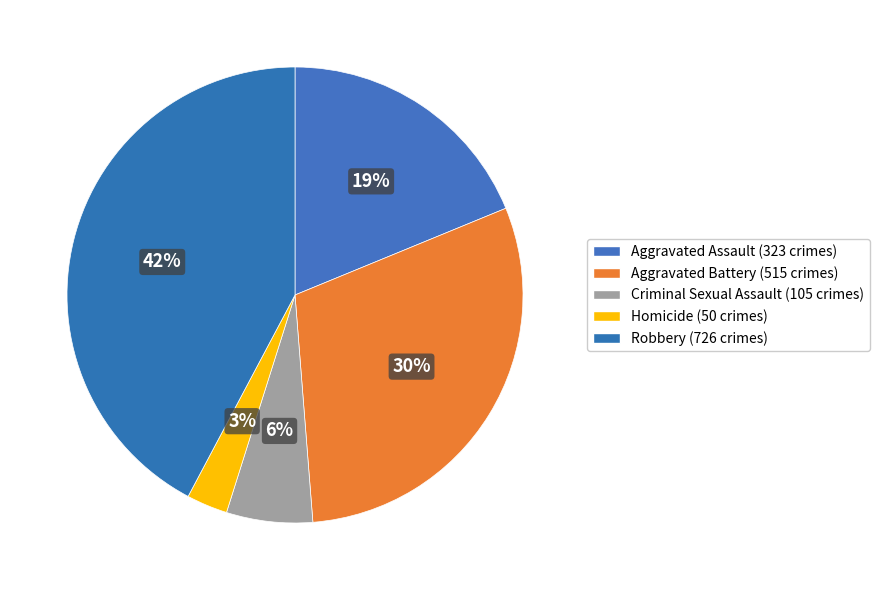

To the nearest percent, what portion does Aggravated Battery represent?

30%